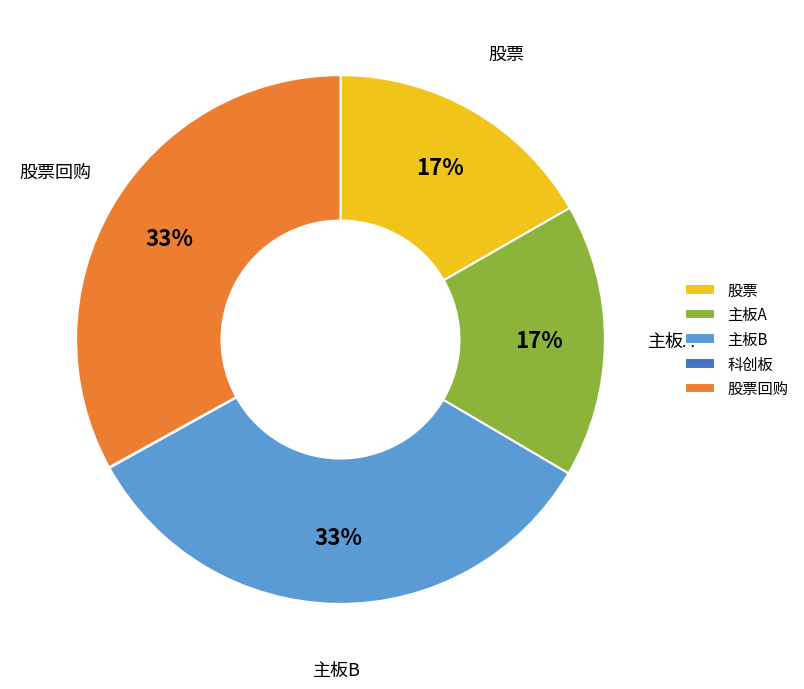

Which has a higher value, 主板A or 股票回购?

股票回购